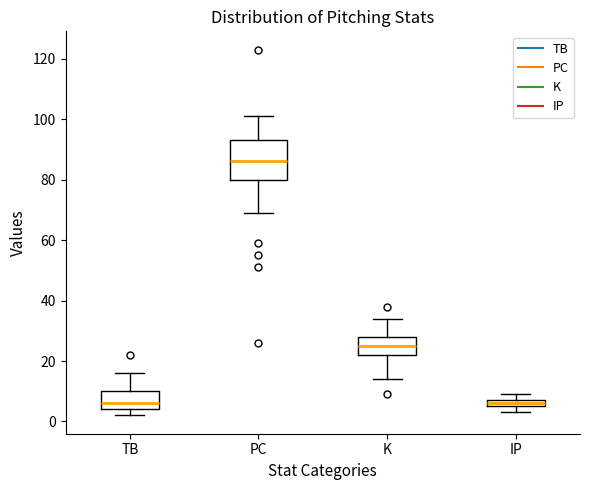

Where is the upper edge of the box for K on the y-axis? The values are not printed on the chart, so give them approximately, as read against the axis.

28